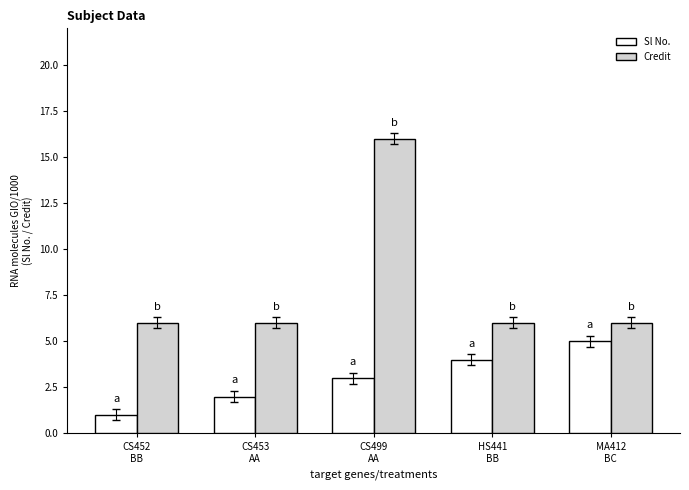

What position from the right is CS452
BB?

5